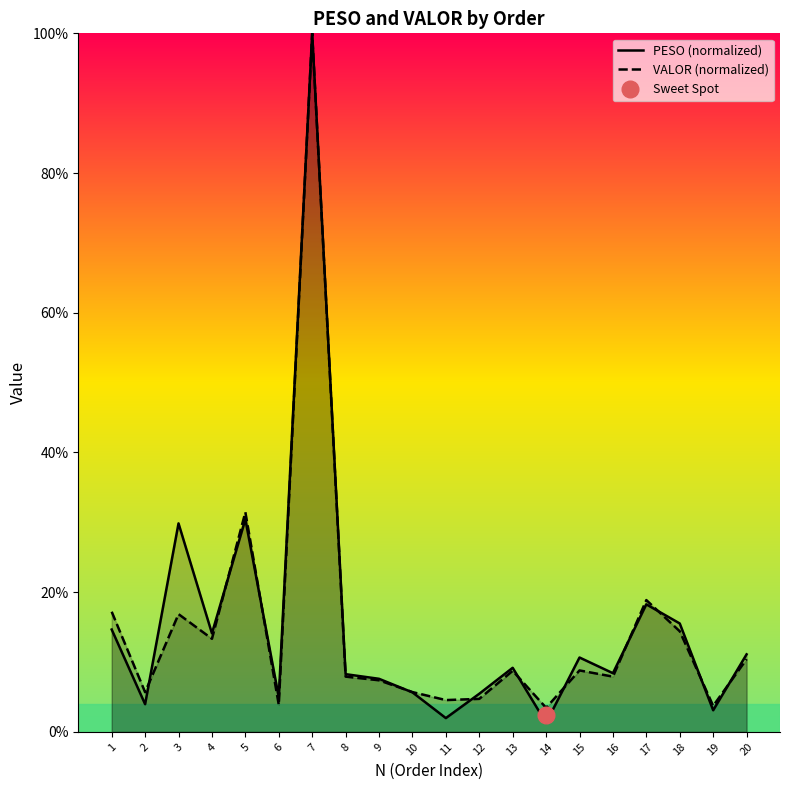

How many data points in PESO (normalized) are above 9?

10